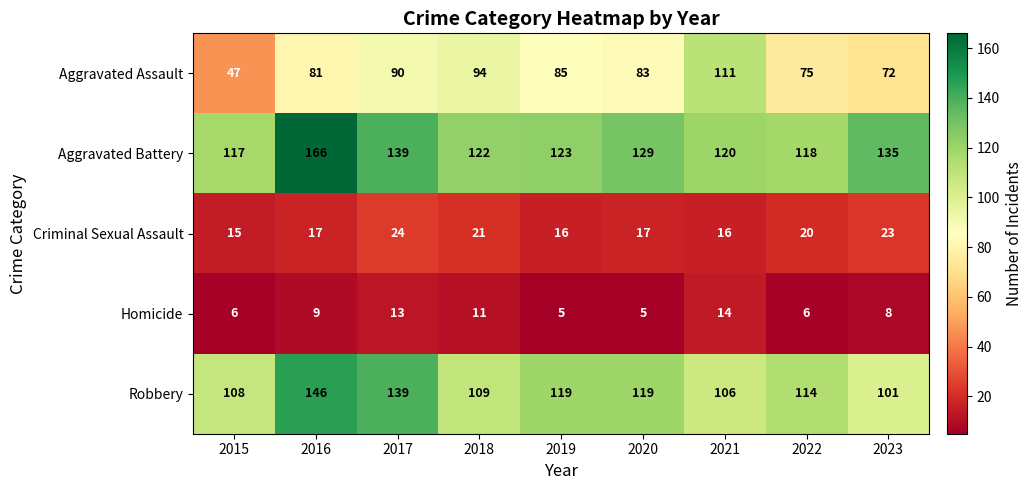

Rank the series by their maximum value, from lowest to highest.

Homicide, Criminal Sexual Assault, Aggravated Assault, Robbery, Aggravated Battery